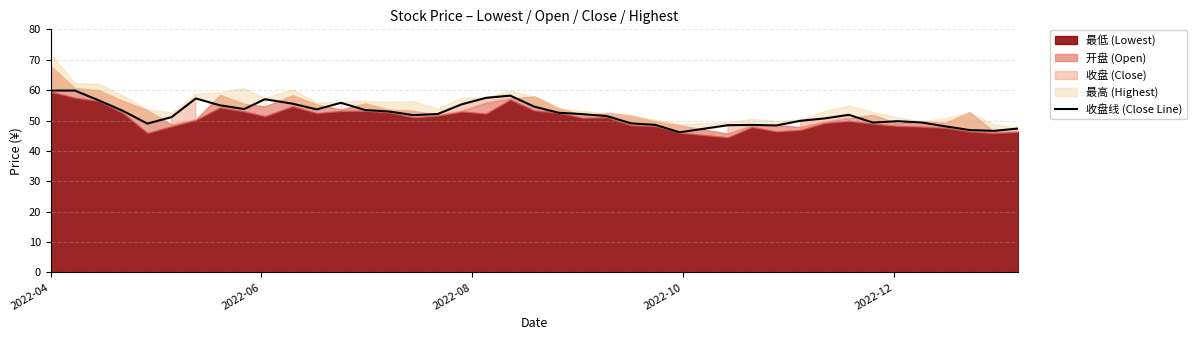

What is the ratio of the value at 2022-12 to the value at 2022-04?

0.8